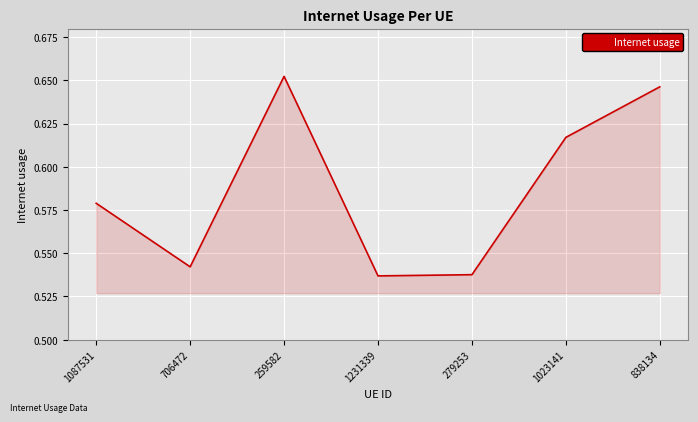

Count the number of categories in the chart.

7